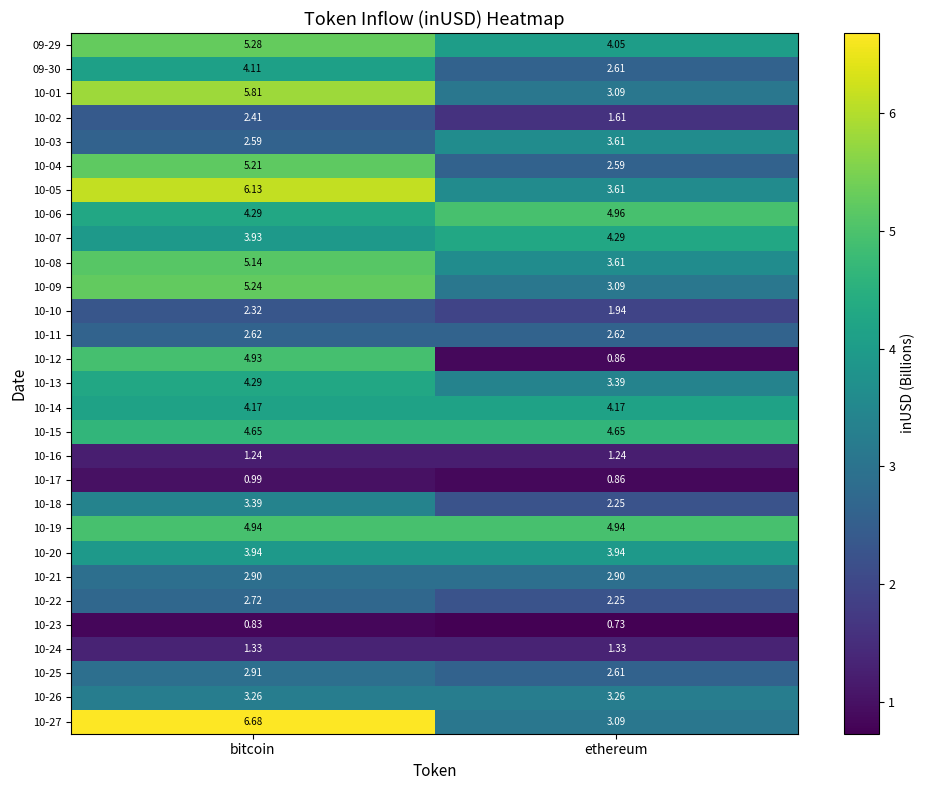

Which category has the lowest value across all series?

ethereum